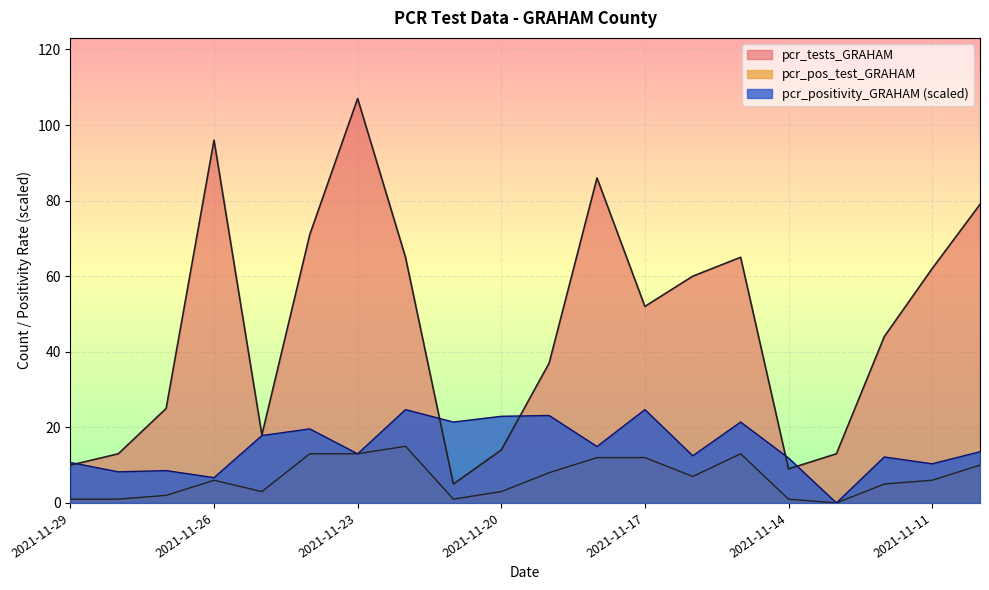

How many interior local valleys does the pcr_positivity_GRAHAM series have?

8